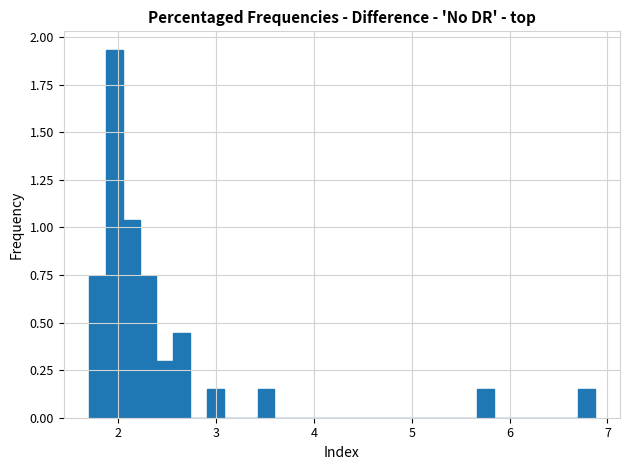

Around what value on the x-axis is the tallest bar? Give the approximate position of its centre, as read against the axis.

2.0